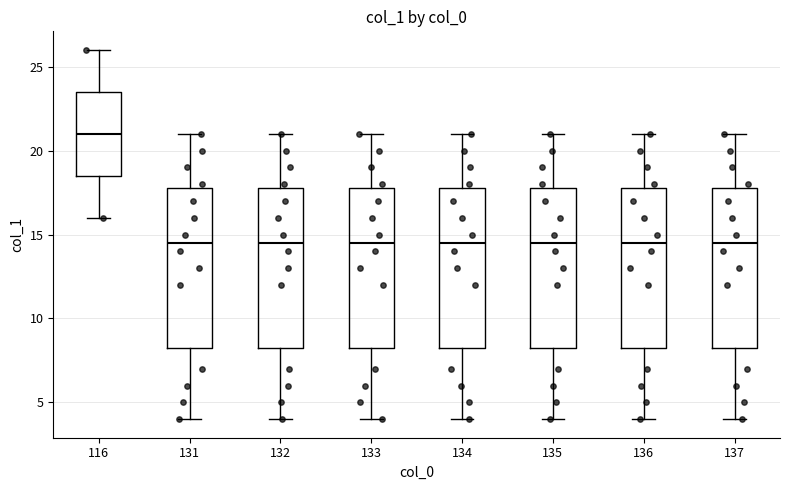

Reading left to right, read every box against the y-axis: the position of its median line, the range the box covers, and the ends of its whiskers. The values are not printed on the chart, so give them approximately, as read against the axis.

116: median 21.0, box 18.5 to 23.5, whiskers 16.0 to 26.0
131: median 14.5, box 8.5 to 18.0, whiskers 4.0 to 21.0
132: median 14.5, box 8.5 to 18.0, whiskers 4.0 to 21.0
133: median 14.5, box 8.5 to 18.0, whiskers 4.0 to 21.0
134: median 14.5, box 8.5 to 18.0, whiskers 4.0 to 21.0
135: median 14.5, box 8.5 to 18.0, whiskers 4.0 to 21.0
136: median 14.5, box 8.5 to 18.0, whiskers 4.0 to 21.0
137: median 14.5, box 8.5 to 18.0, whiskers 4.0 to 21.0